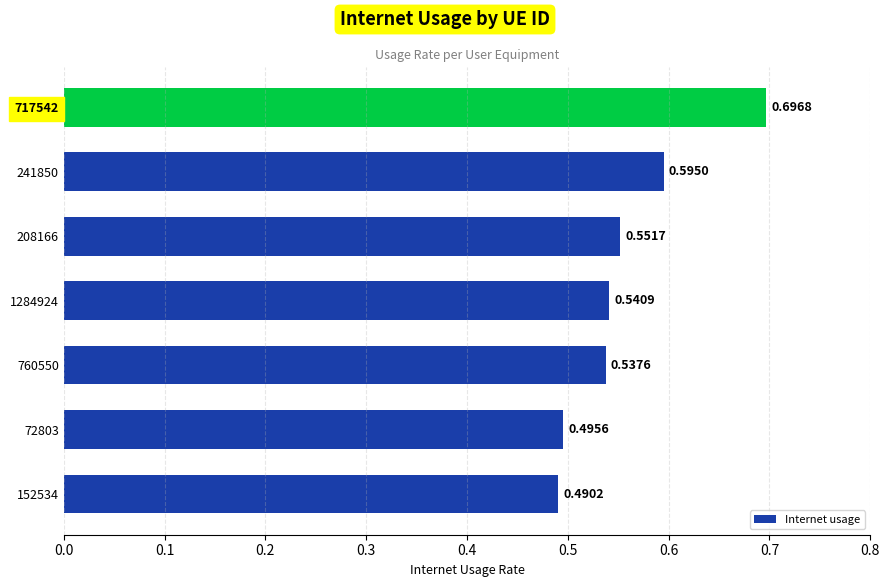

What is the change in value from 241850 to 717542?

+0.1